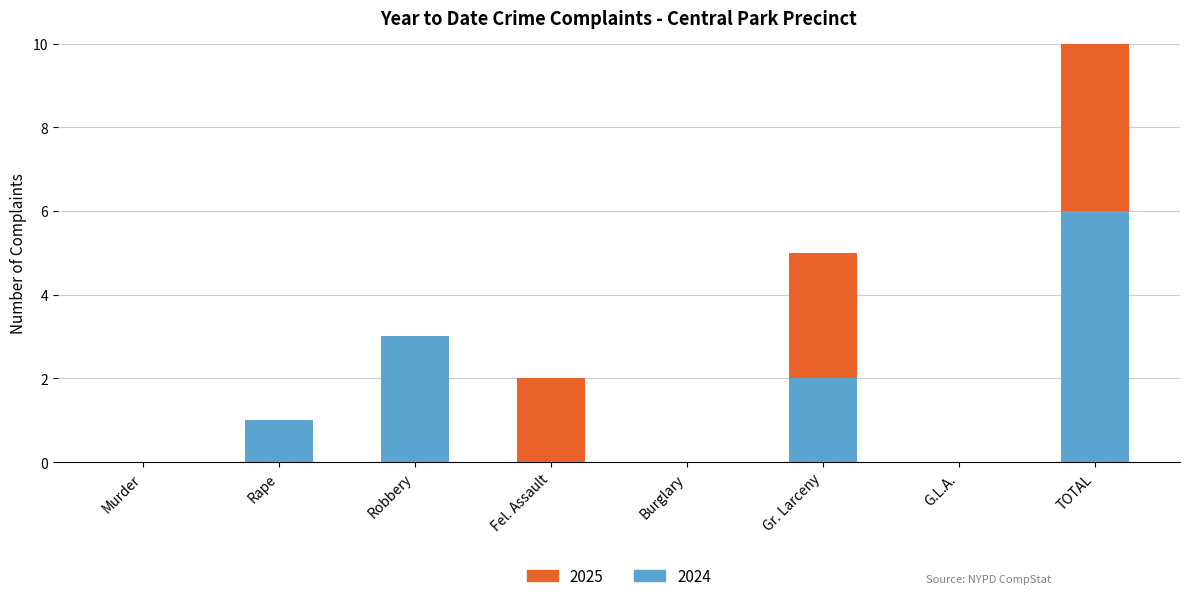

At which label does 2024 first exceed 1?

Robbery